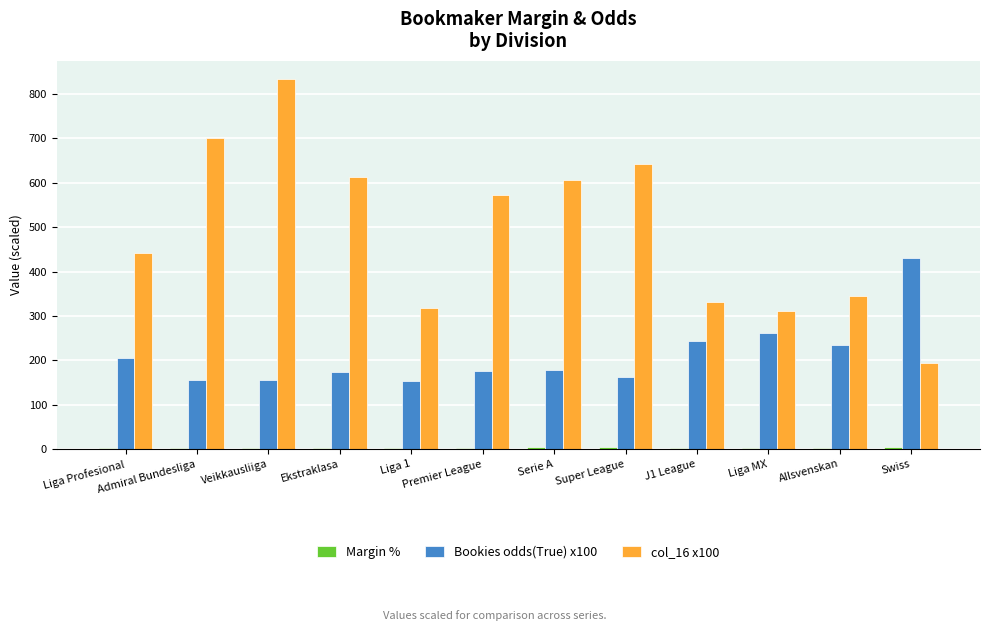

Is the value of Bookies odds(True) x100 at Serie A greater than the value of col_16 x100 at Serie A?

No